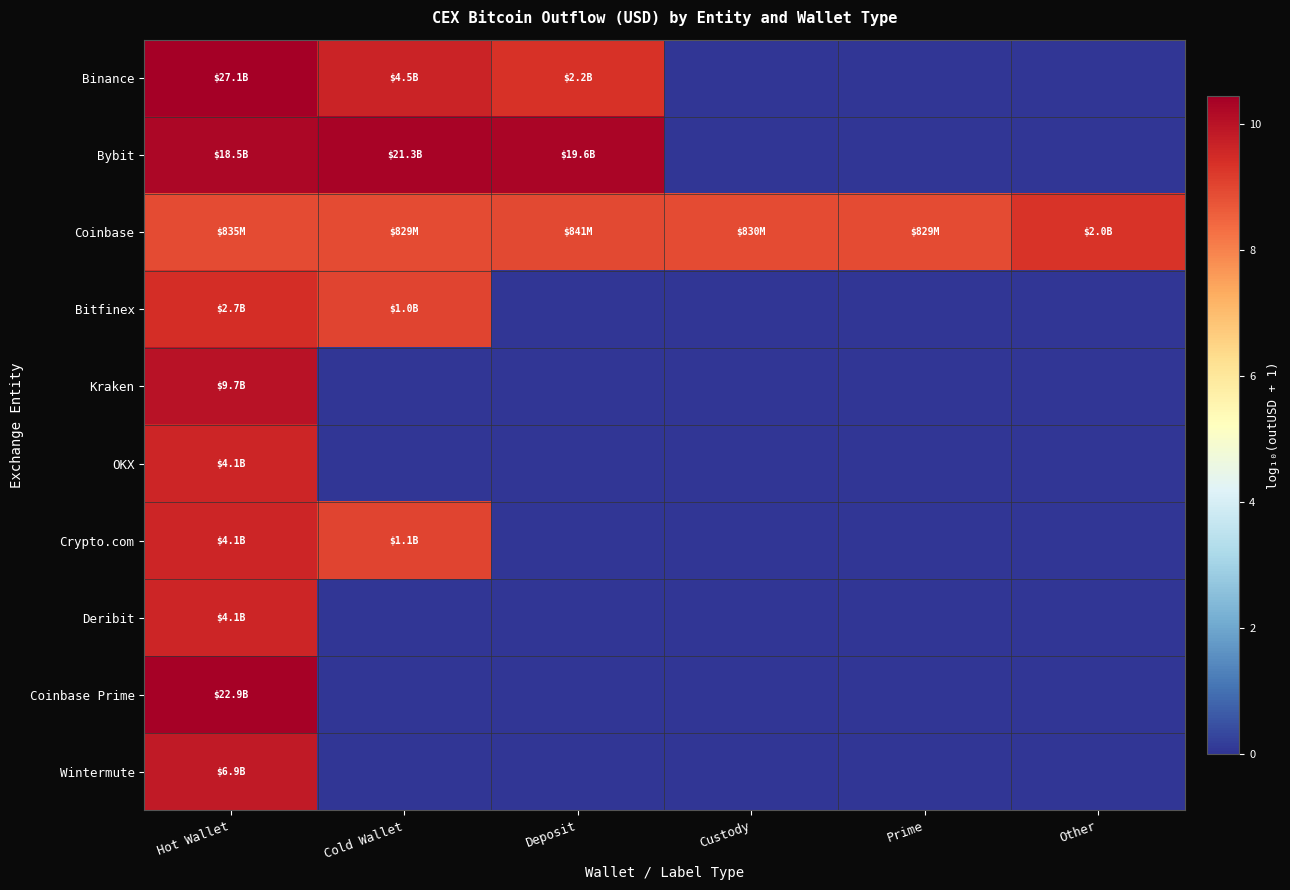

Reading left to right, list all the values displayed in this chart.

Binance: Hot Wallet=10.4	Cold Wallet=9.7	Deposit=9.4	Custody=0.0	Prime=0.0	Other=0.0
Bybit: Hot Wallet=10.3	Cold Wallet=10.3	Deposit=10.3	Custody=0.0	Prime=0.0	Other=0.0
Coinbase: Hot Wallet=8.9	Cold Wallet=8.9	Deposit=8.9	Custody=8.9	Prime=8.9	Other=9.3
Bitfinex: Hot Wallet=9.4	Cold Wallet=9.0	Deposit=0.0	Custody=0.0	Prime=0.0	Other=0.0
Kraken: Hot Wallet=10.0	Cold Wallet=0.0	Deposit=0.0	Custody=0.0	Prime=0.0	Other=0.0
OKX: Hot Wallet=9.6	Cold Wallet=0.0	Deposit=0.0	Custody=0.0	Prime=0.0	Other=0.0
Crypto.com: Hot Wallet=9.6	Cold Wallet=9.0	Deposit=0.0	Custody=0.0	Prime=0.0	Other=0.0
Deribit: Hot Wallet=9.6	Cold Wallet=0.0	Deposit=0.0	Custody=0.0	Prime=0.0	Other=0.0
Coinbase Prime: Hot Wallet=10.4	Cold Wallet=0.0	Deposit=0.0	Custody=0.0	Prime=0.0	Other=0.0
Wintermute: Hot Wallet=9.8	Cold Wallet=0.0	Deposit=0.0	Custody=0.0	Prime=0.0	Other=0.0